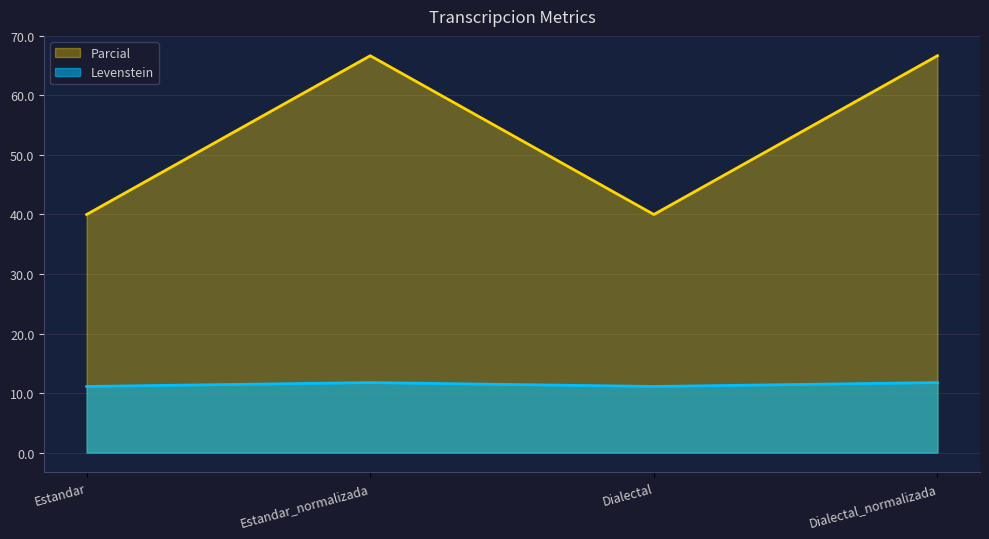

At which label does Parcial reach its peak?

Estandar_normalizada